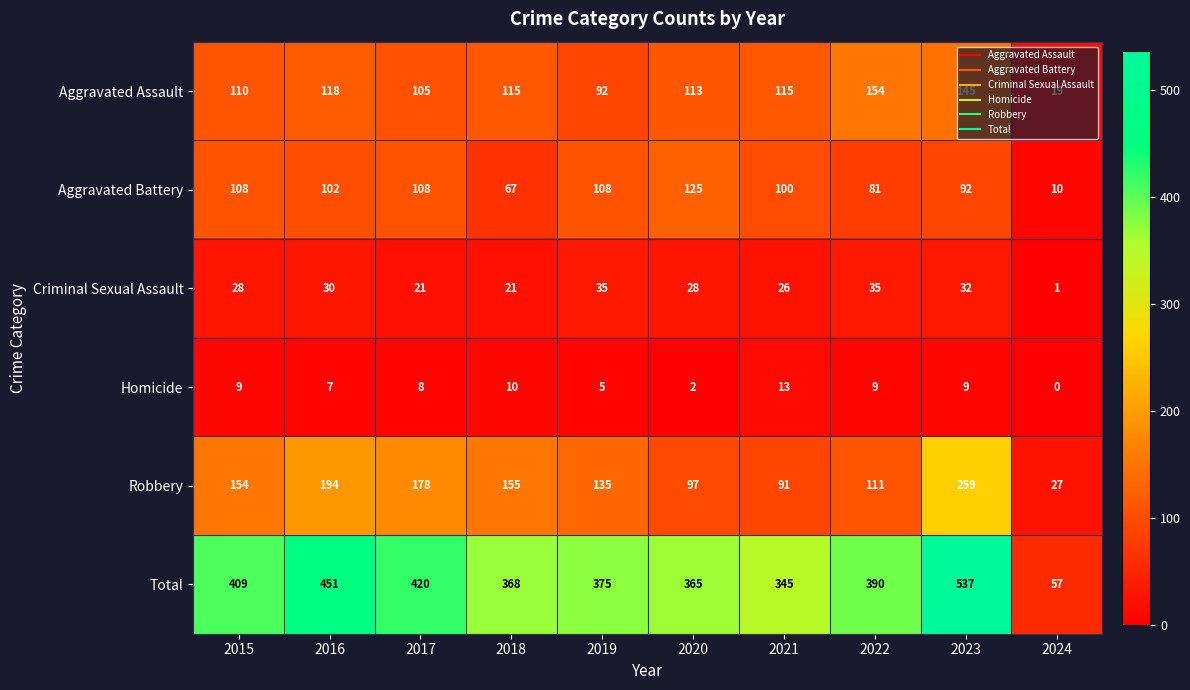

The value of Aggravated Assault at 2016 is 163. True or false?

False